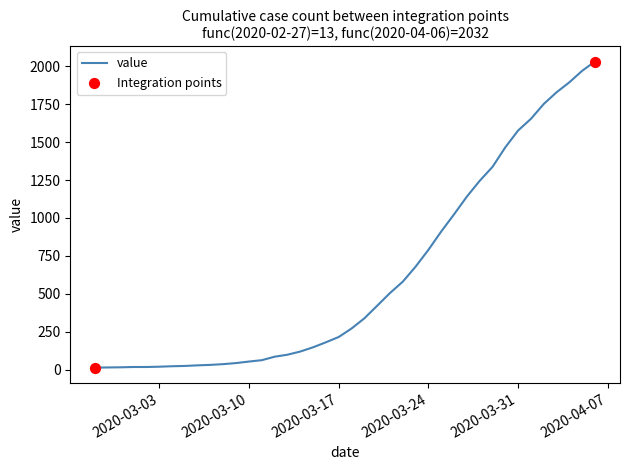

What is the greatest value displayed?

2032